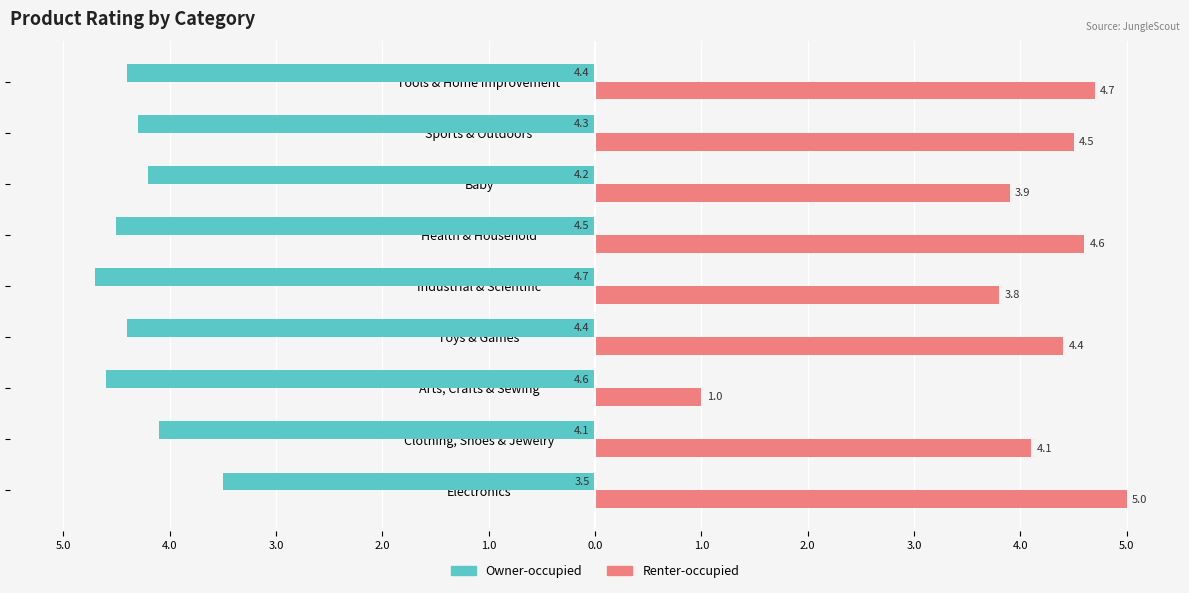

Reading left to right, extract all data points from this chart.

Owner-occupied: -3.5	-4.1	-4.6	-4.4	-4.7	-4.5	-4.2	-4.3	-4.4
Renter-occupied: 5.0	4.1	1.0	4.4	3.8	4.6	3.9	4.5	4.7